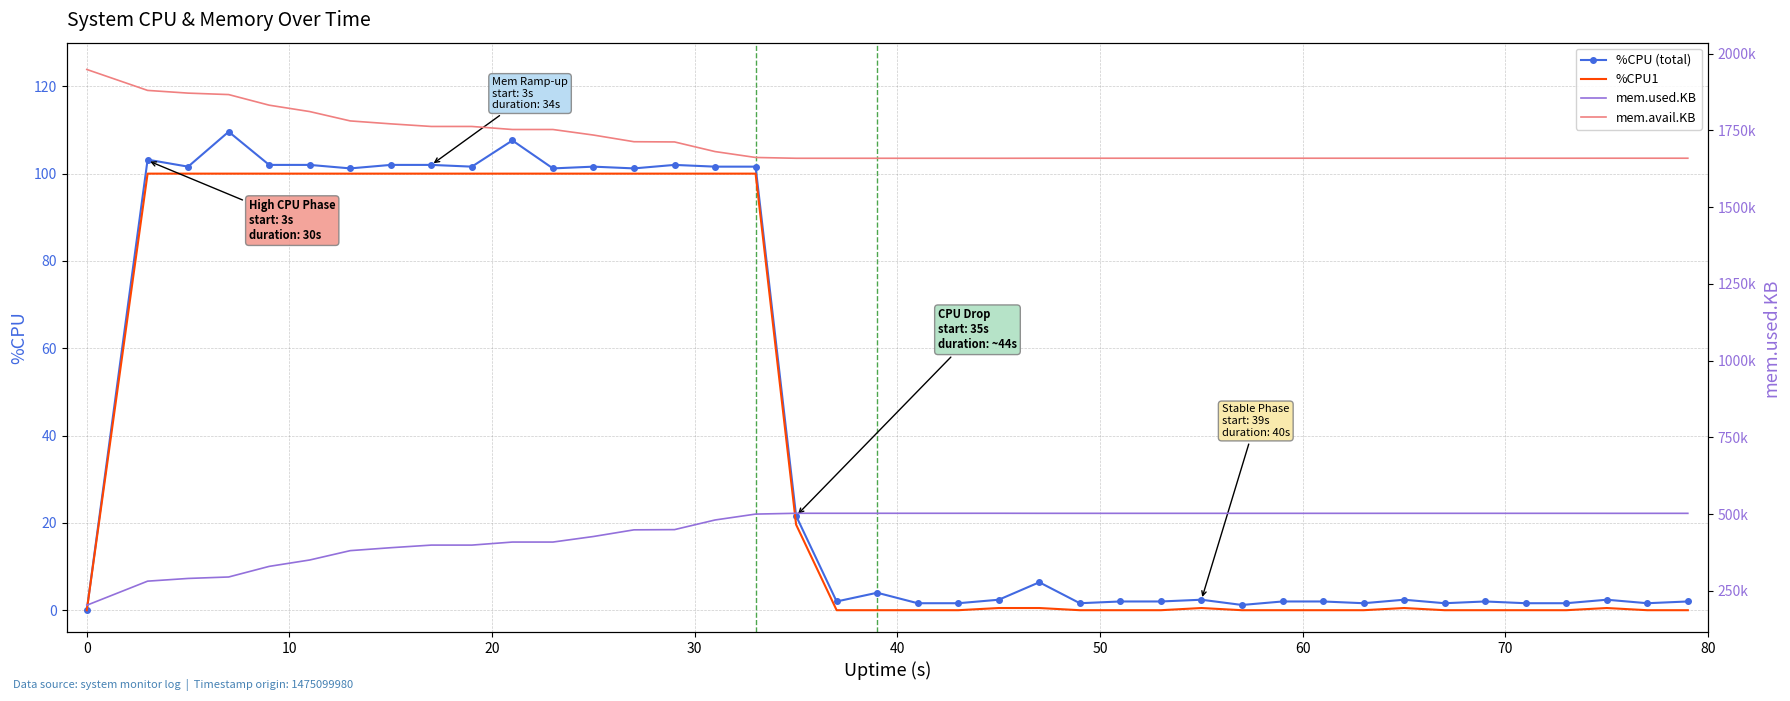

What is the maximum value for %CPU1?

100.0